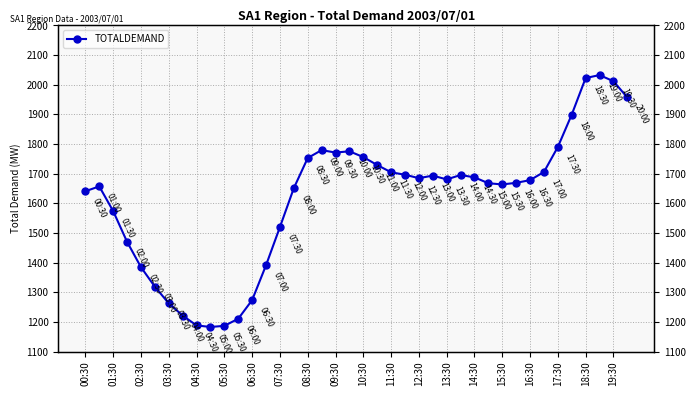

What is the ratio of the value at 23 to the value at 06:30?

1.3